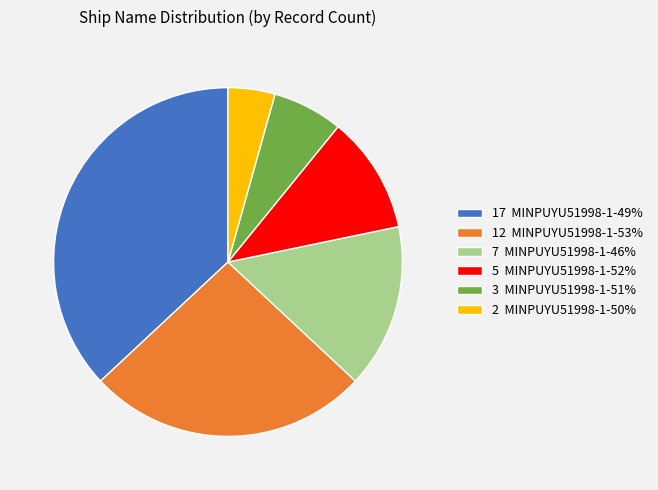

The 17 MINPUYU51998-1-49% slice represents 37% of the pie. True or false?

True